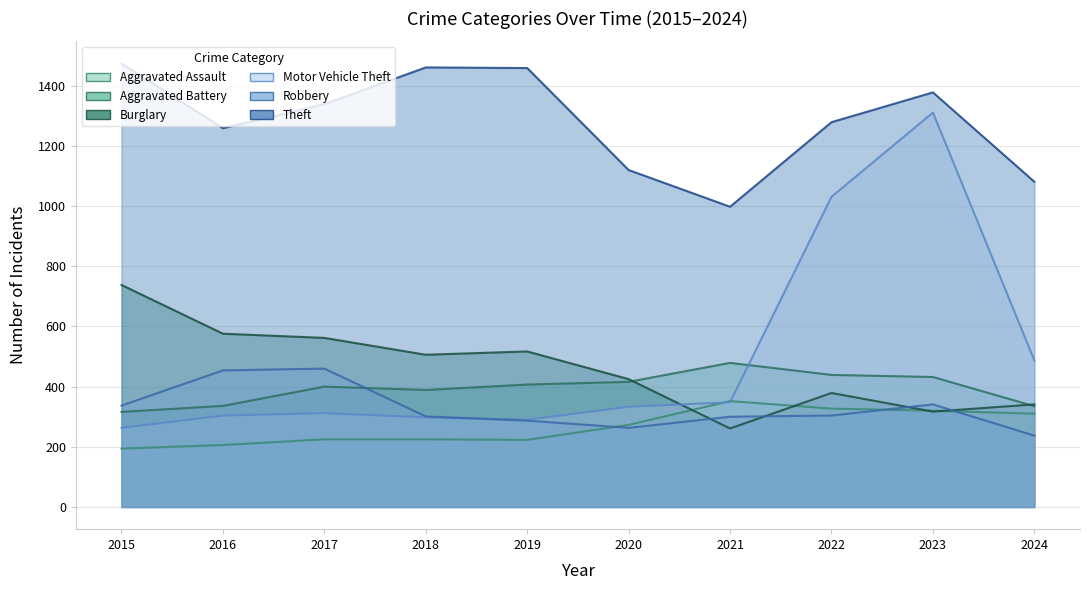

Which series has the largest total across all categories?

Theft